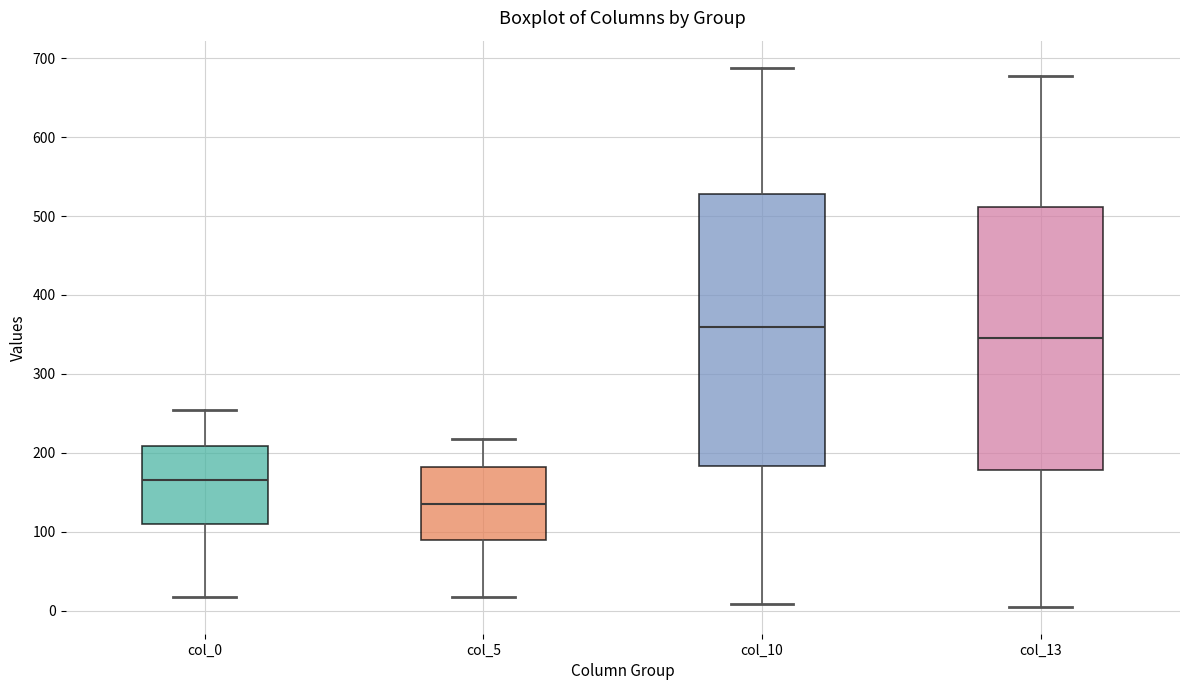

Which box is the tallest, from its lower edge to its upper edge?

col_10